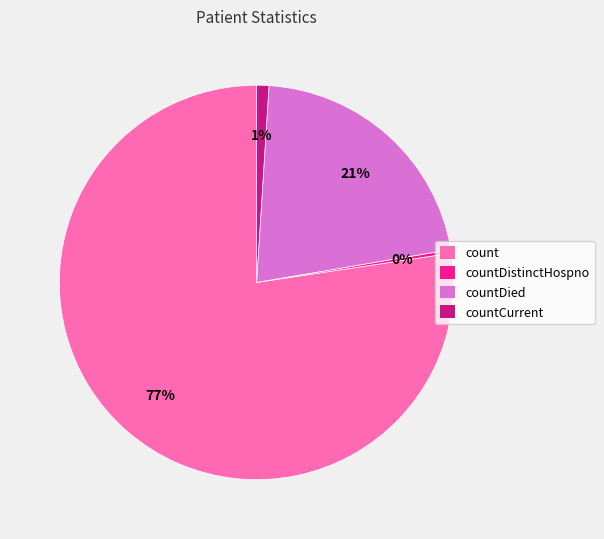

What is the smallest slice in the pie chart?

countDistinctHospno